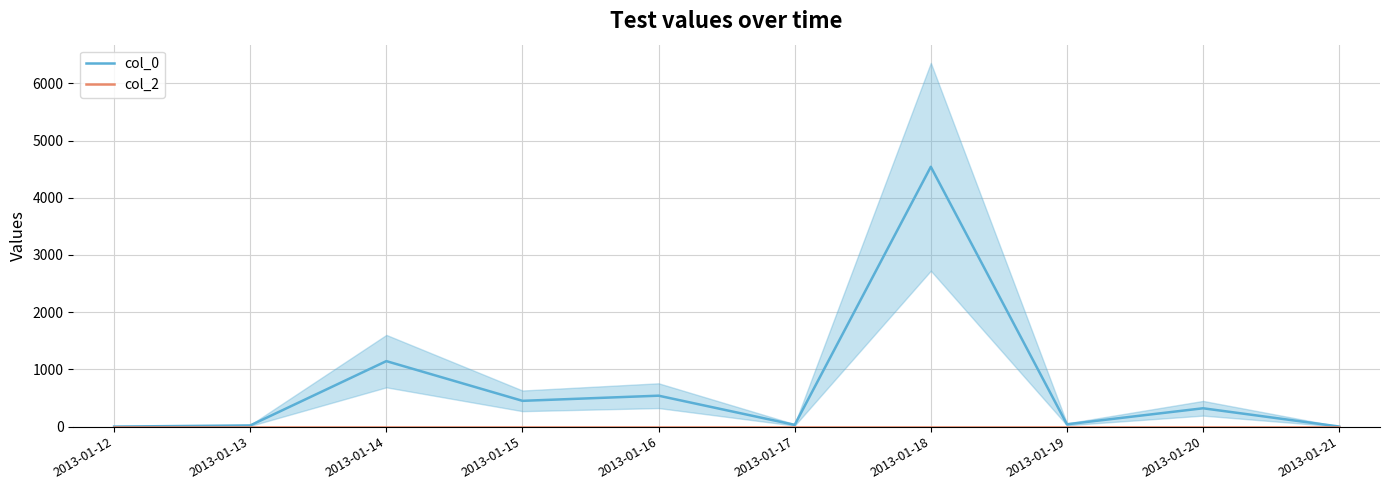

At which category does the chart reach its minimum across all series?

2013-01-12